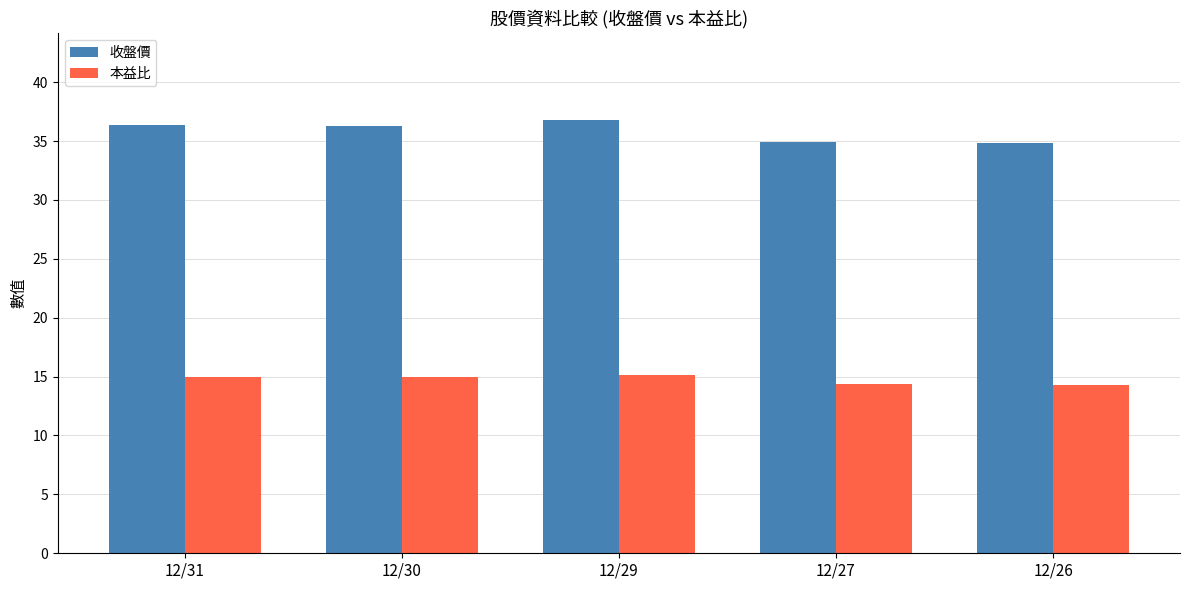

What is the total value across all series at 12/27?

49.3